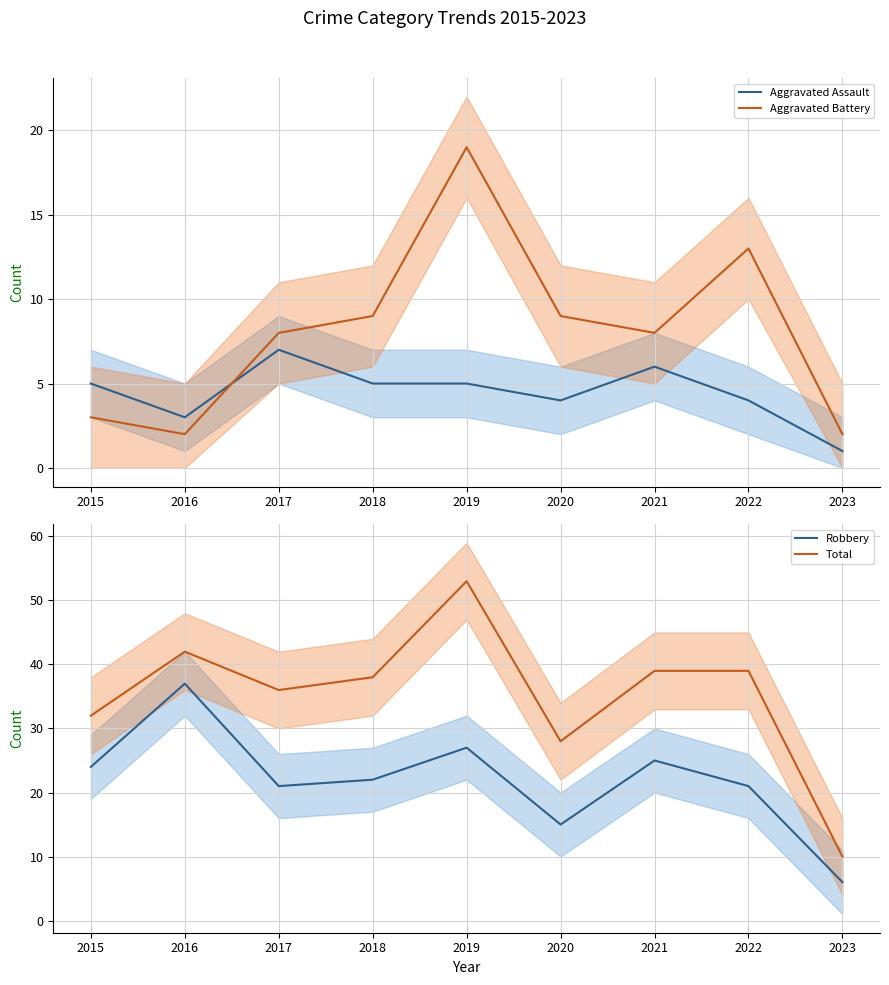

At which label is Aggravated Assault closest to 4?

2020